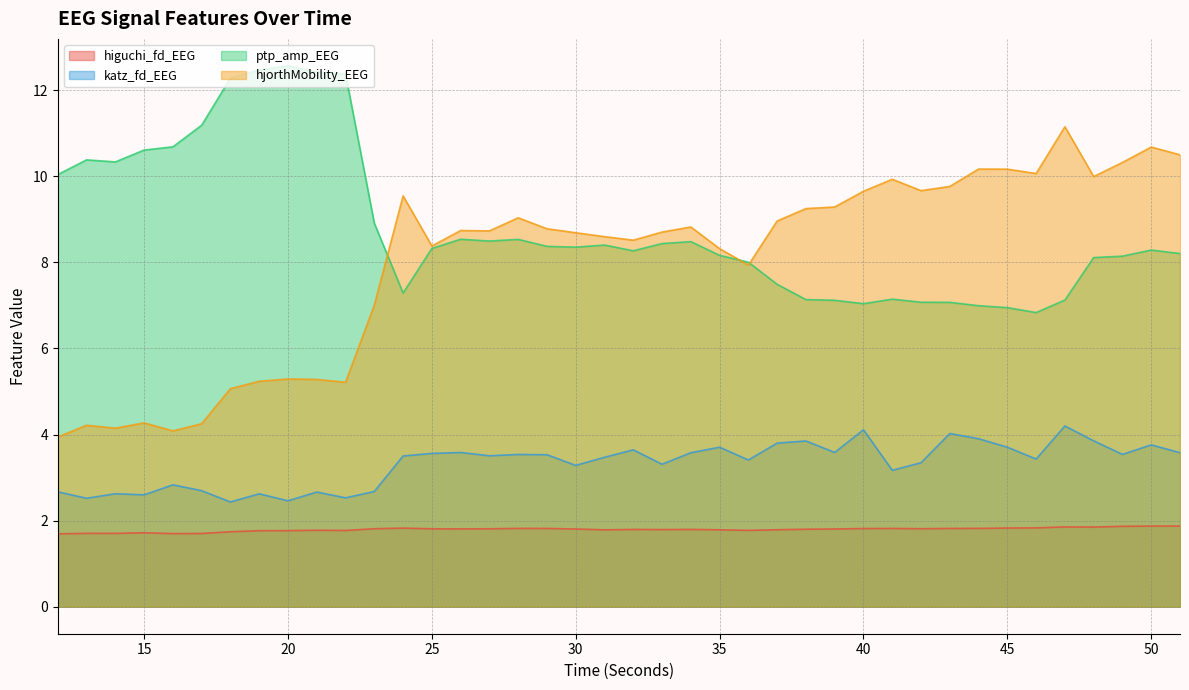

Which category has the lowest value in the hjorthMobility_EEG series?

12